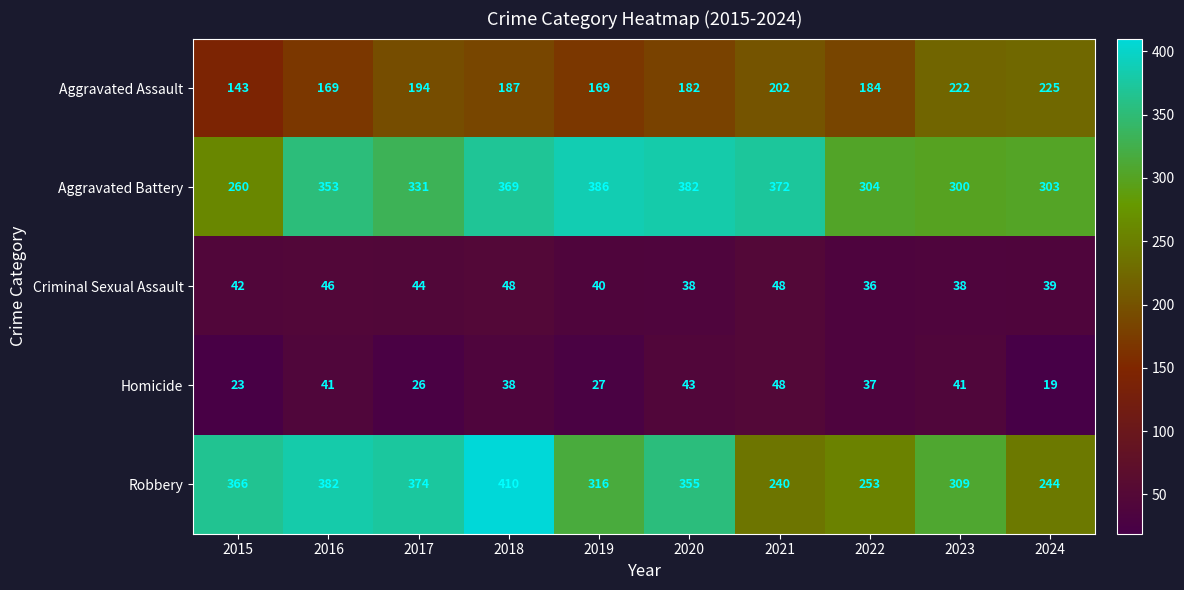

Is it true that Robbery equals 410 at 2018?

True